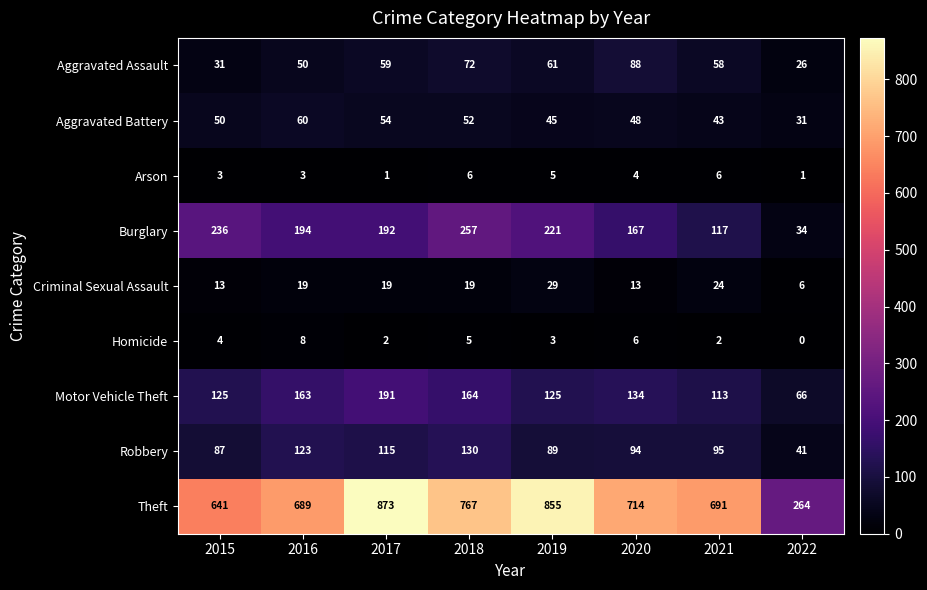

The value of Burglary at 2017 is 192. True or false?

True